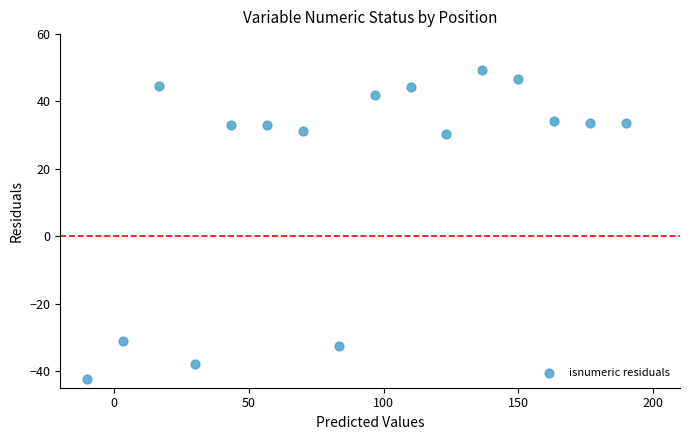

What is the range of X values (max minus min)?

200.0